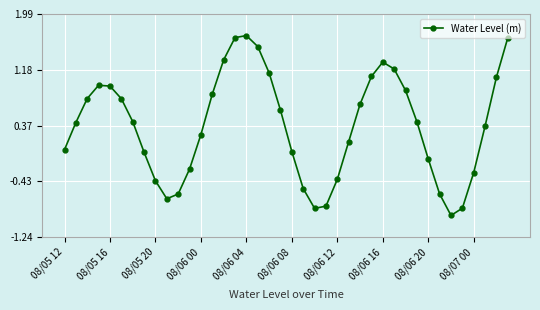

How many points are lower than both their immediate neighbors (excluding endpoints)?

3